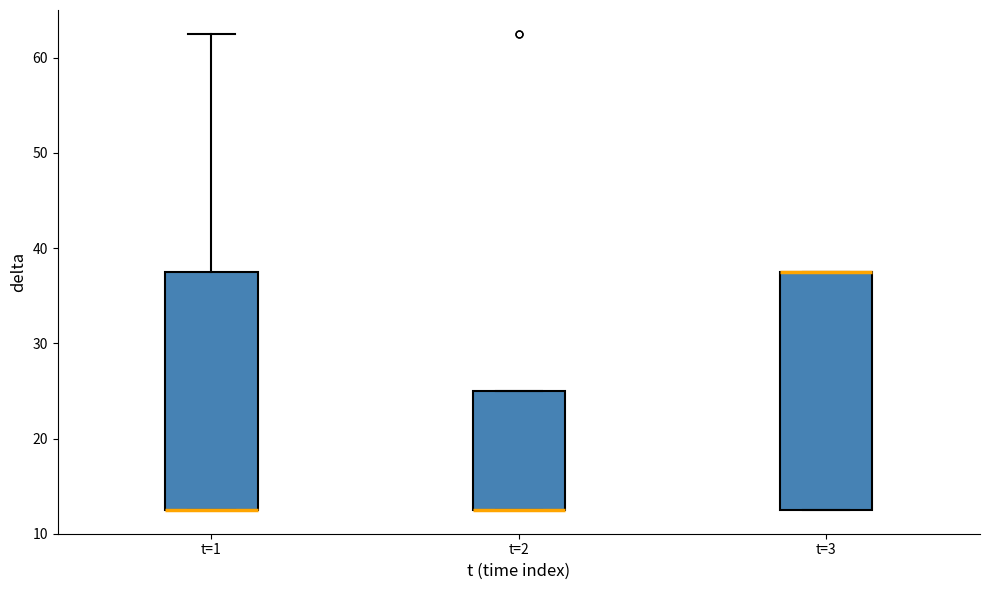

Reading left to right, read every box against the y-axis: the position of its median line, the range the box covers, and the ends of its whiskers. The values are not printed on the chart, so give them approximately, as read against the axis.

t=1: median 13 (drawn on the box's lower edge), box 13 to 38, whiskers 13 to 63
t=2: median 13 (drawn on the box's lower edge), box 13 to 25, whiskers 13 to 25
t=3: median 38 (drawn on the box's upper edge), box 13 to 38, whiskers 13 to 38